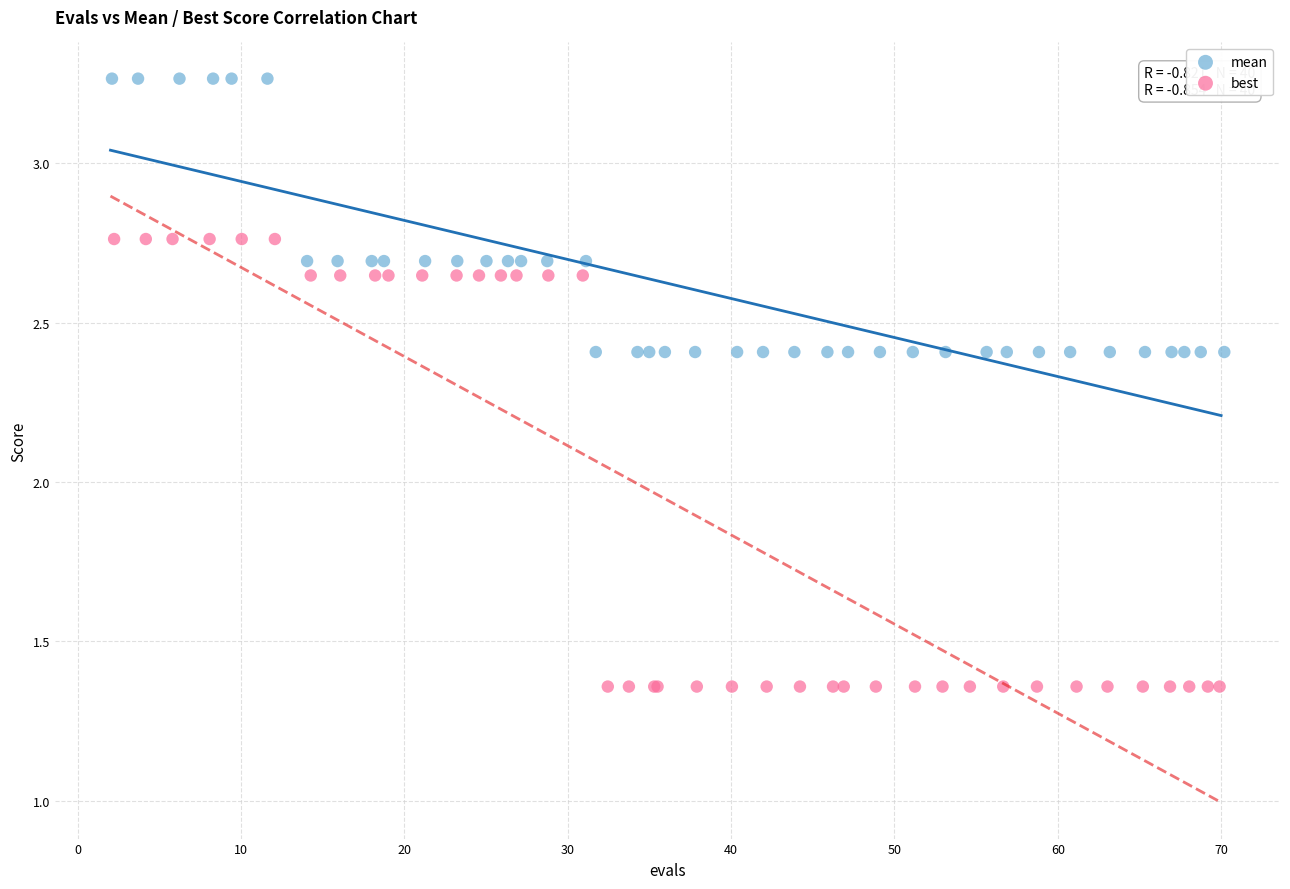

Which series contains the highest Y value?

mean